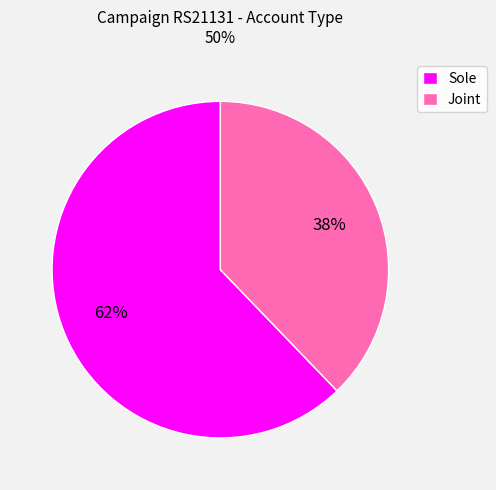

Count the number of slices in the pie.

2